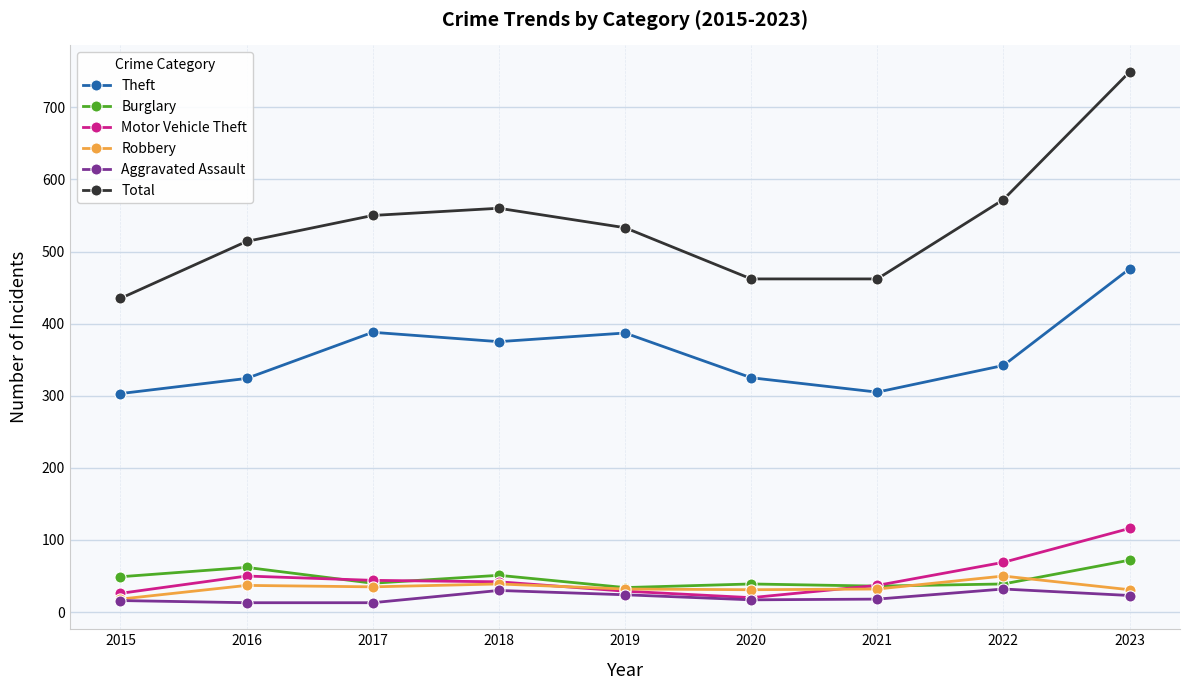

Is it true that Total equals 435 at 2015?

True